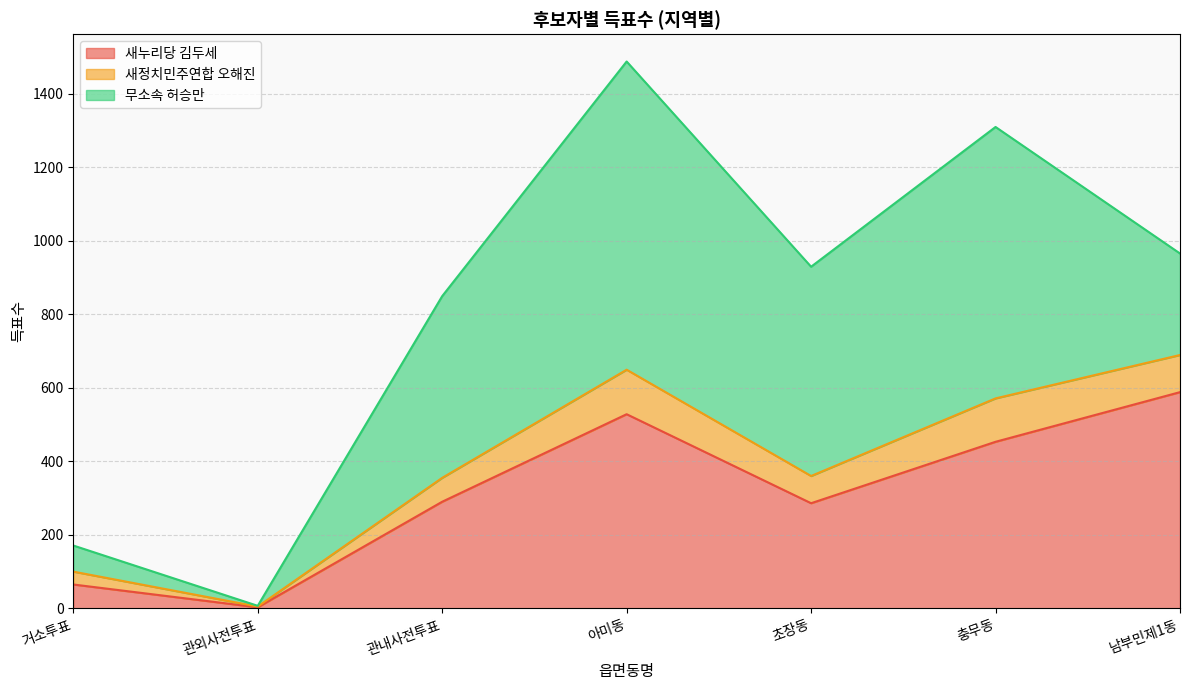

What is the total value across all series at 관외사전투표?

7